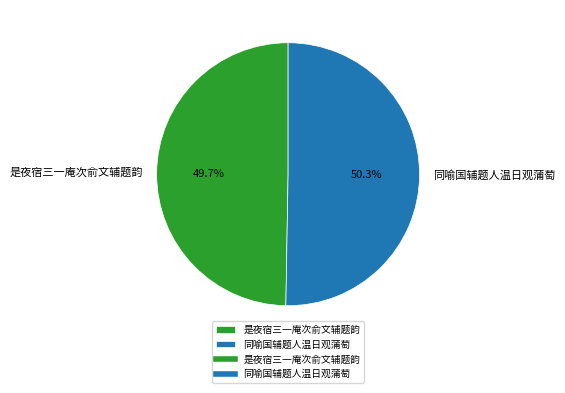

Does any single category account for the majority?

Yes